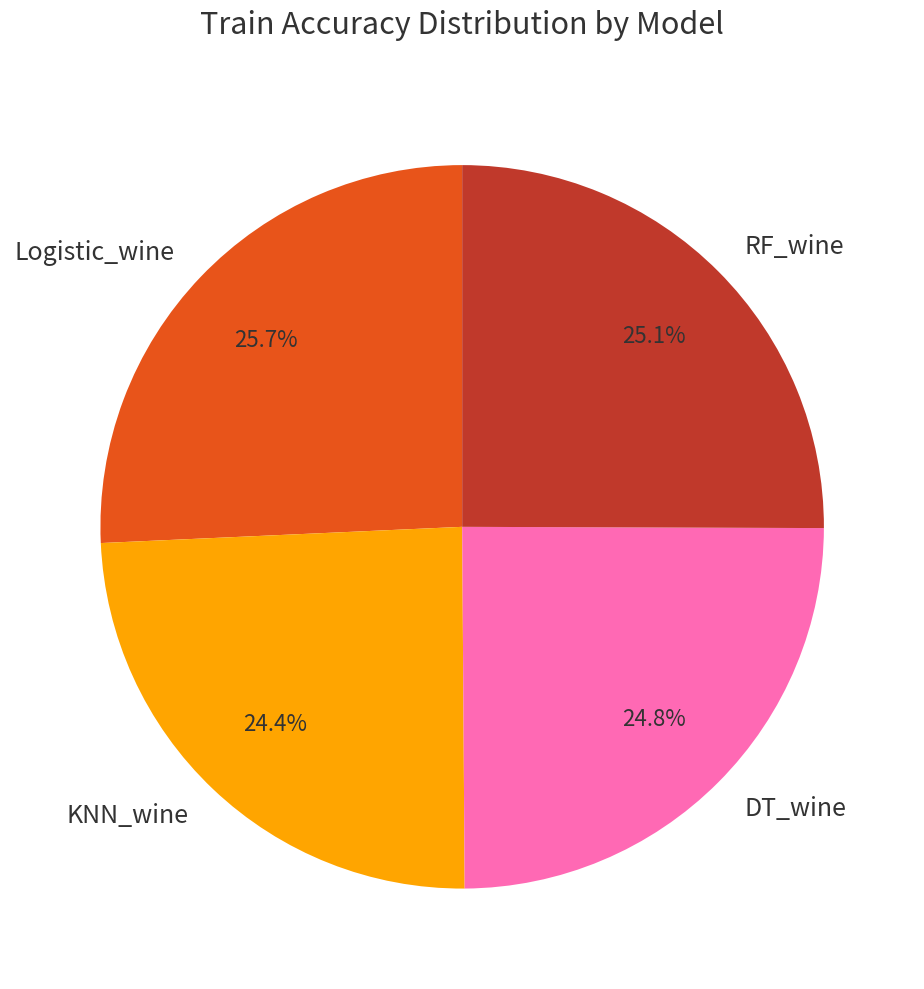

Is there a majority slice in this chart?

No